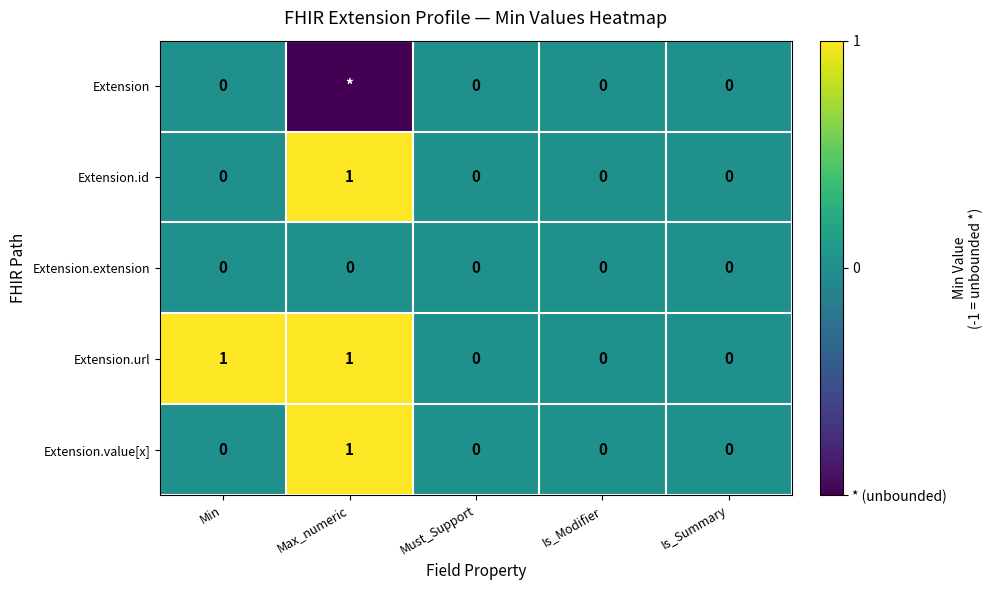

True or false: Extension.value[x] has a value of 0 at Is_Modifier.

True